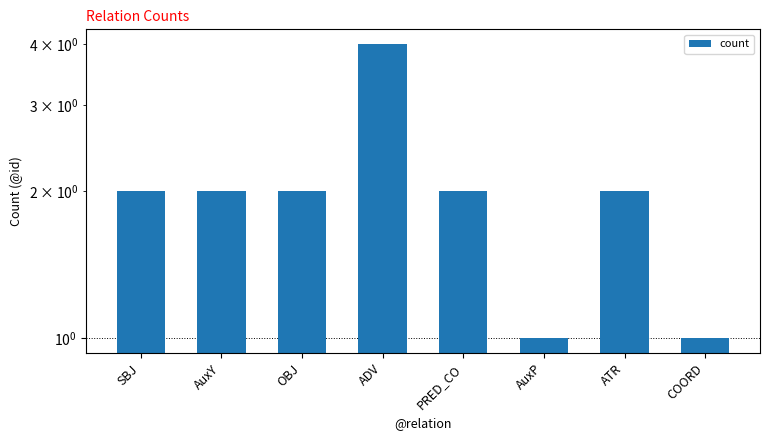

True or false: the data shows 0 at PRED_CO.

False